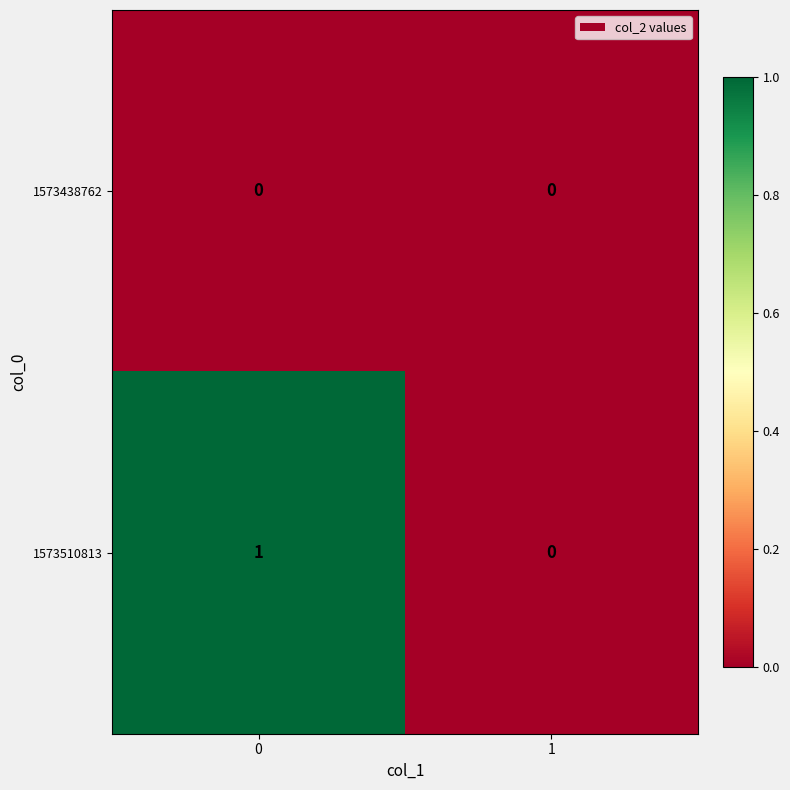

The value of 1573510813 at 0 is 0. True or false?

False